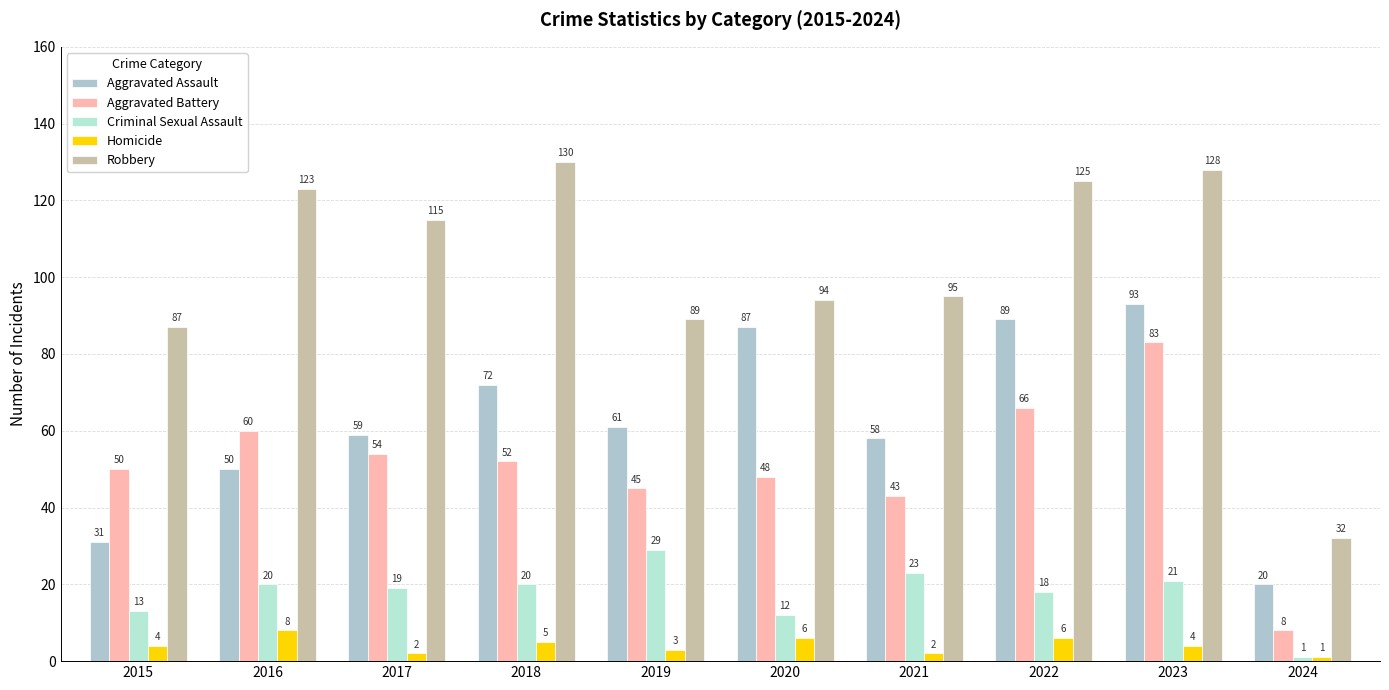

How many data points in Robbery are less than 115?

5